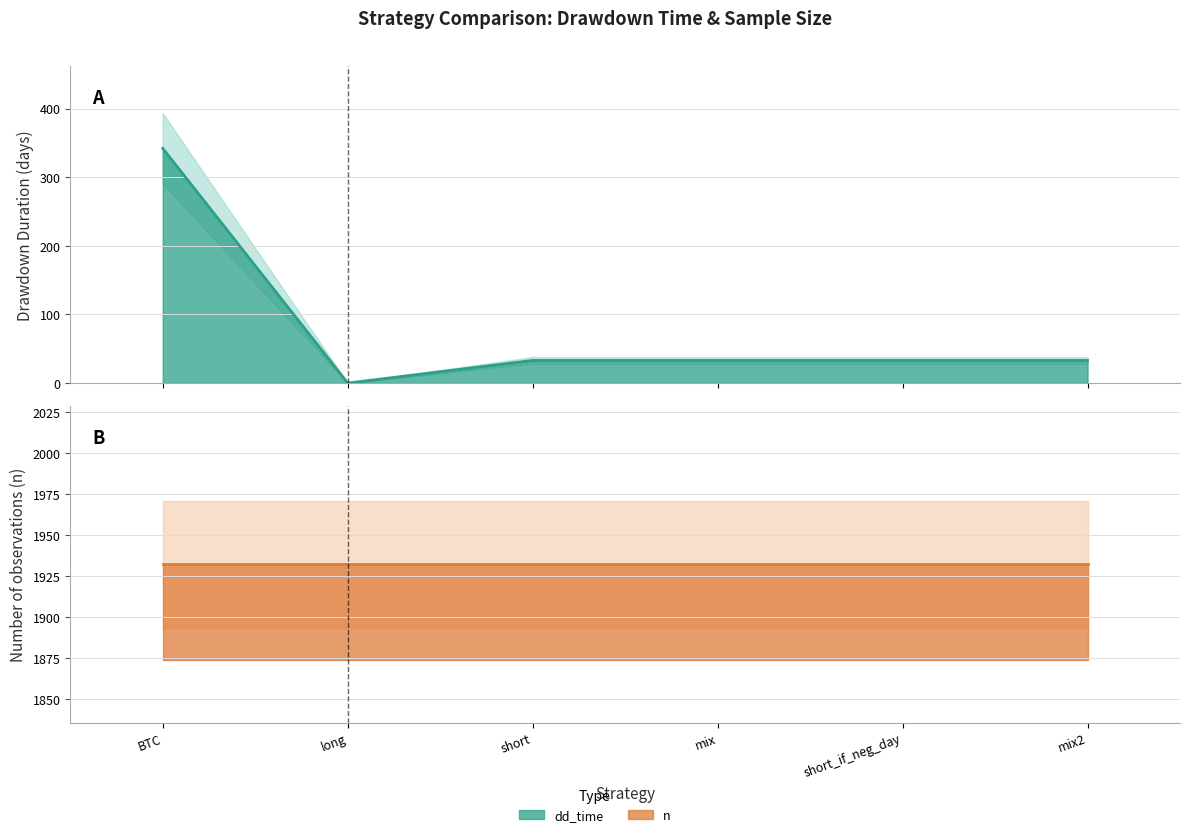

Rank the categories by value from highest to lowest.

BTC, short, mix, short_if_neg_day, mix2, long